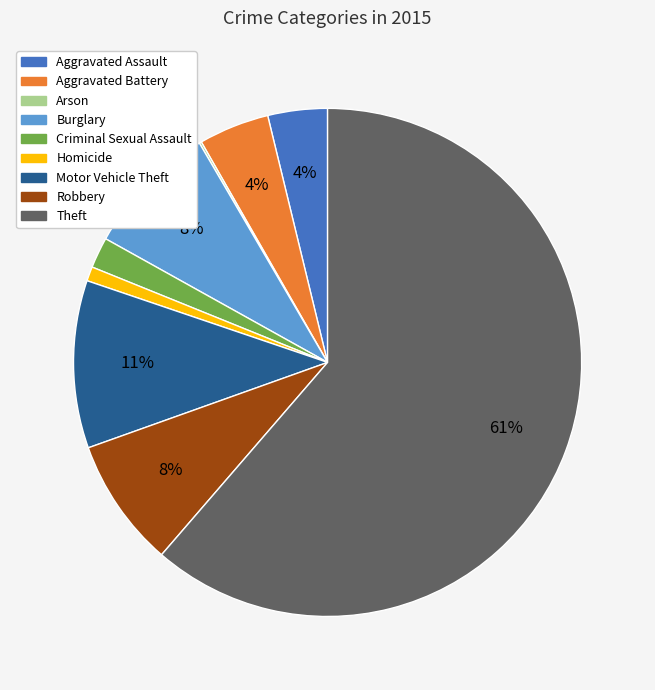

To the nearest percent, what portion does Motor Vehicle Theft represent?

11%